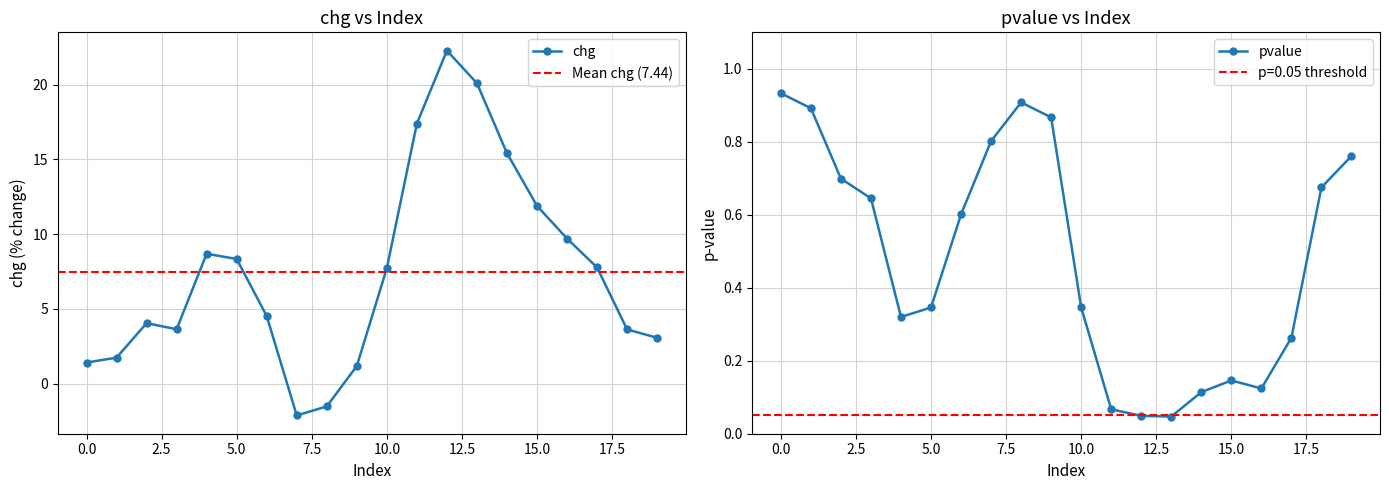

Is this an area chart (filled region under the line)?

No